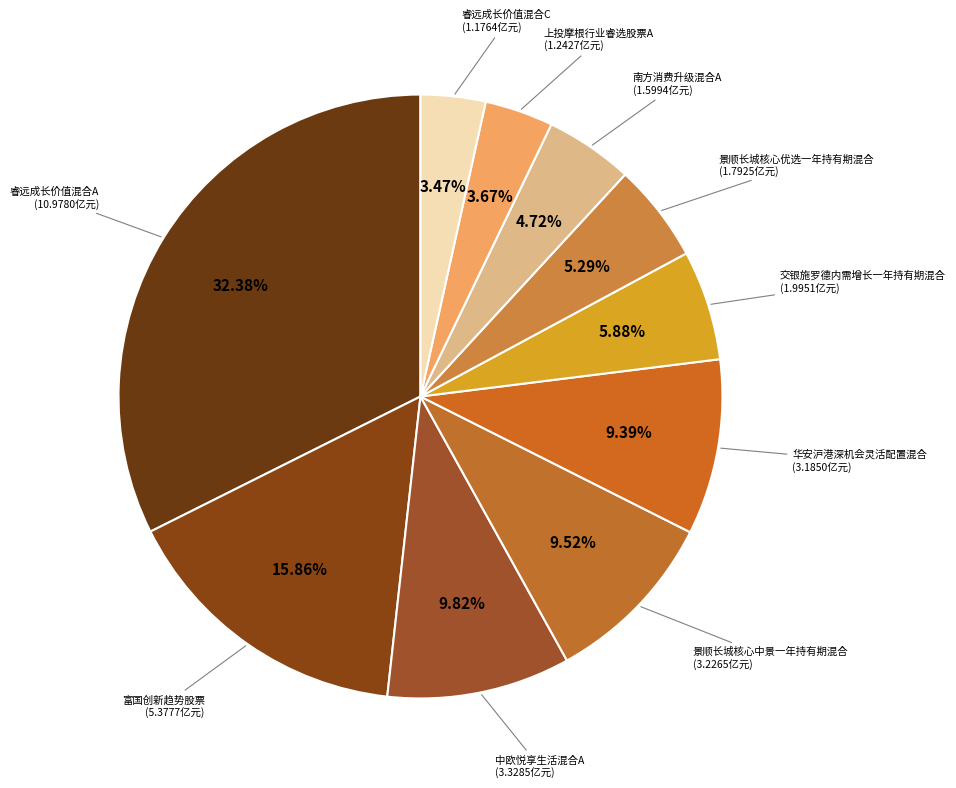

How many segments does this pie chart have?

10